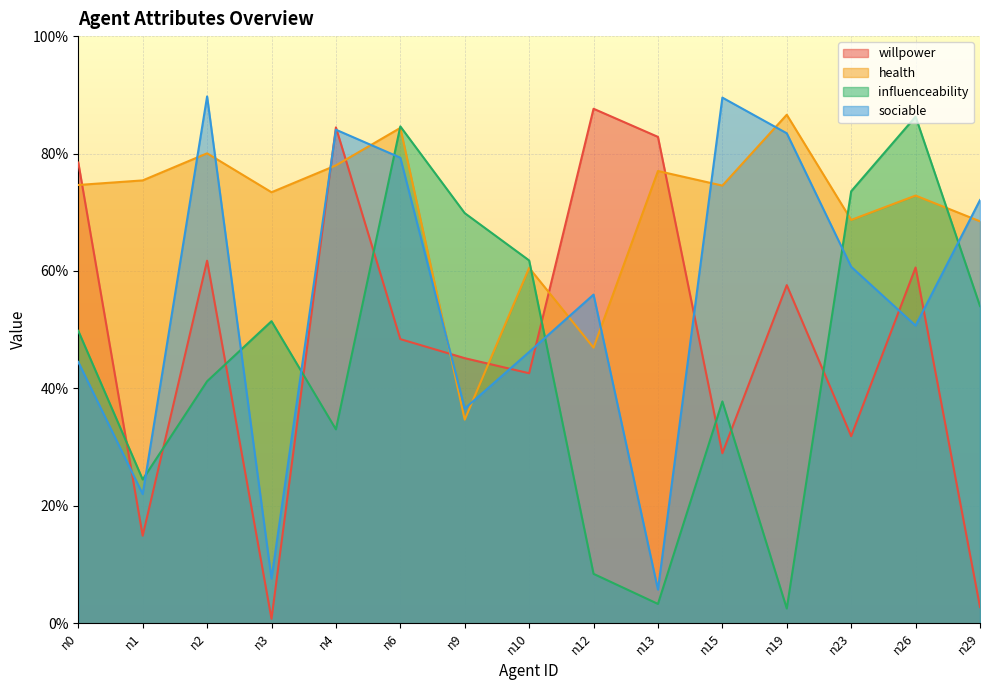

What is the value of the health point at the 6th from the left?

0.8